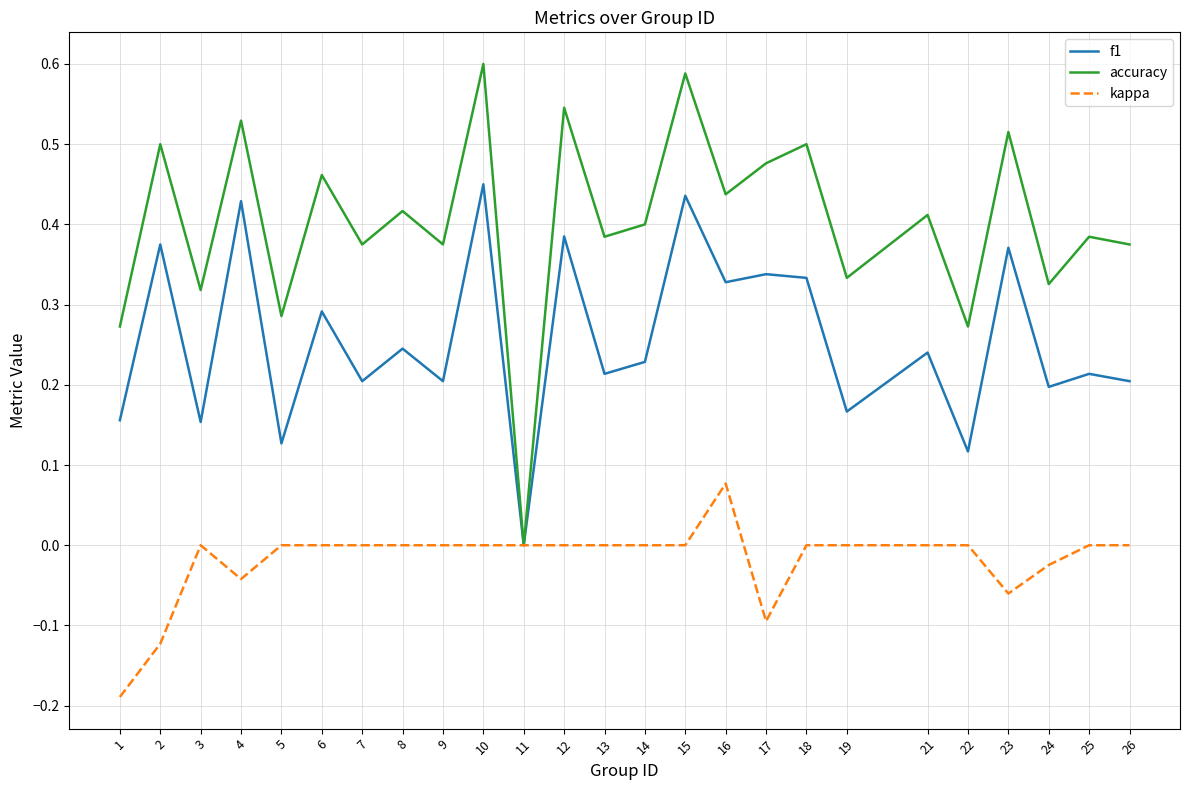

Rank the series by their average value, from highest to lowest.

accuracy, f1, kappa